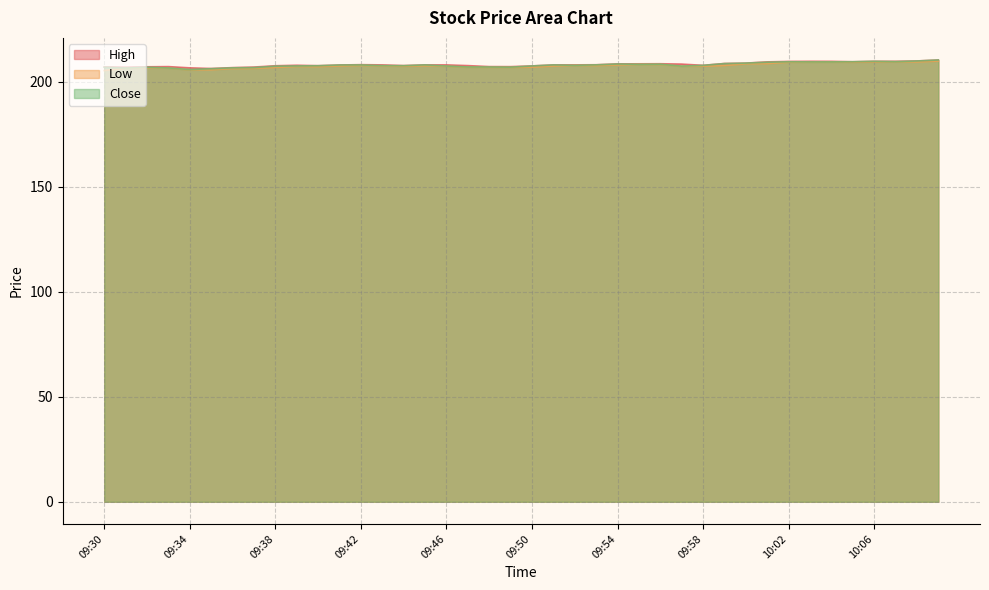

True or false: Low and High cross at least once.

False